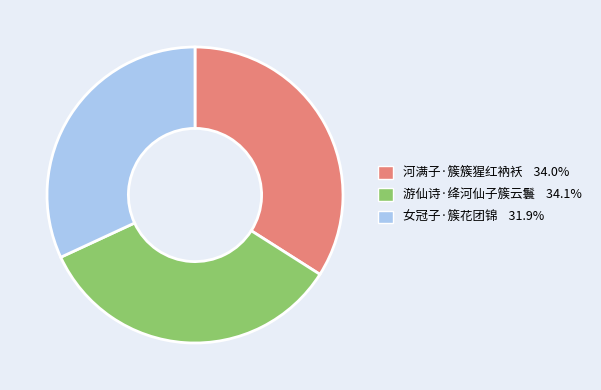

Approximately how many times larger is the value at 女冠子·簇花团锦 compared to 河满子·簇簇猩红衲袄?

0.9